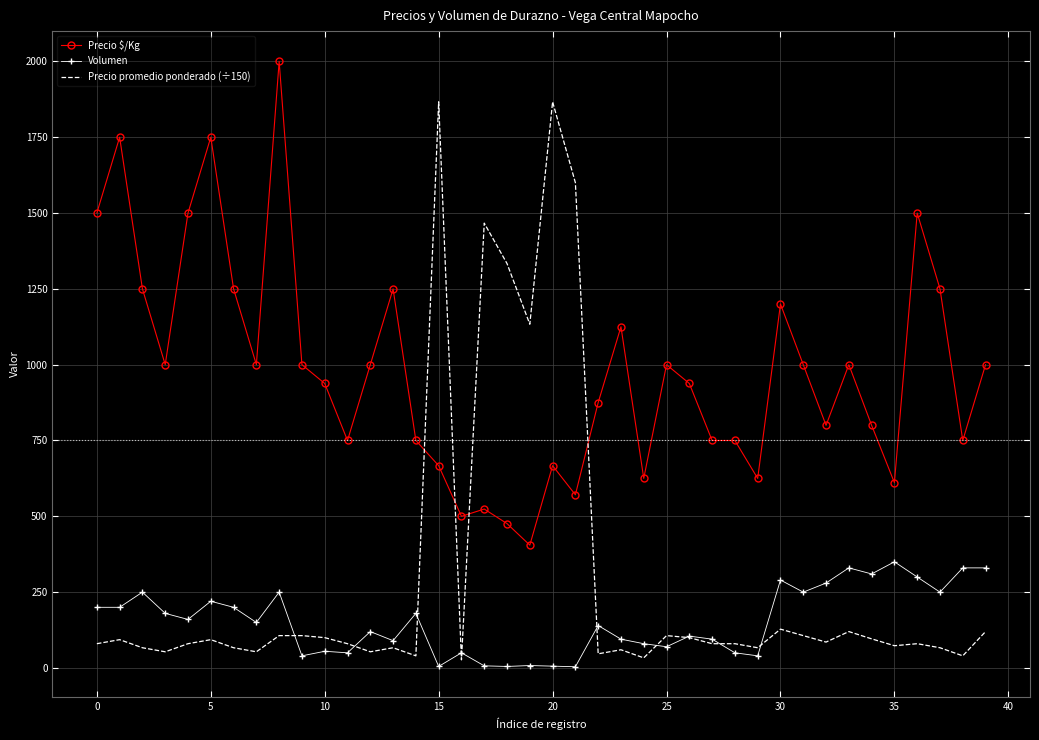

List the series in order of their peak value, lowest first.

Volumen, Precio promedio ponderado (÷150), Precio $/Kg